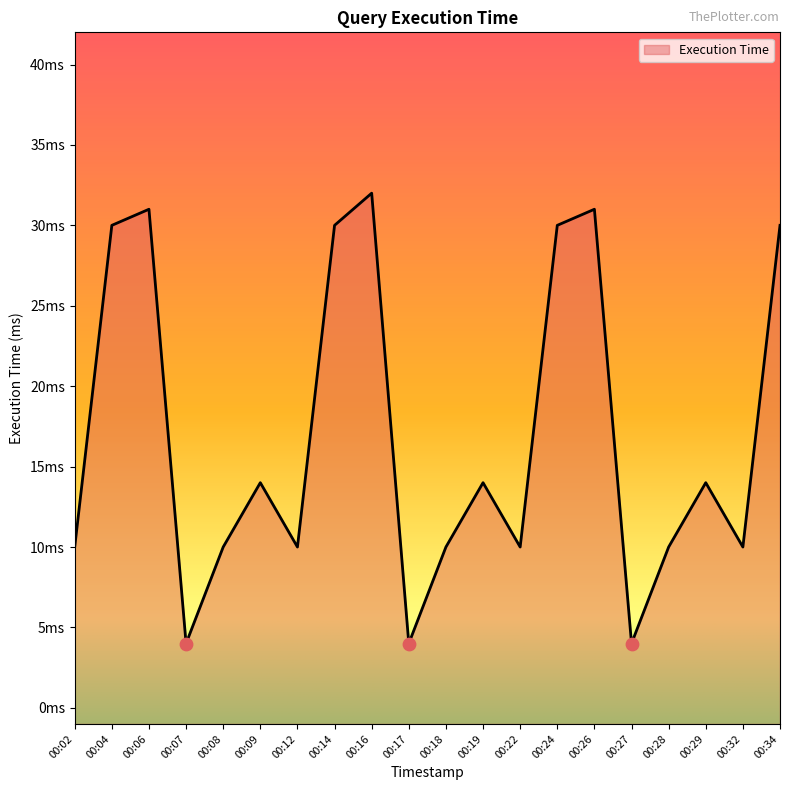

Approximately how many times larger is the value at 00:18 compared to 00:14?

0.3